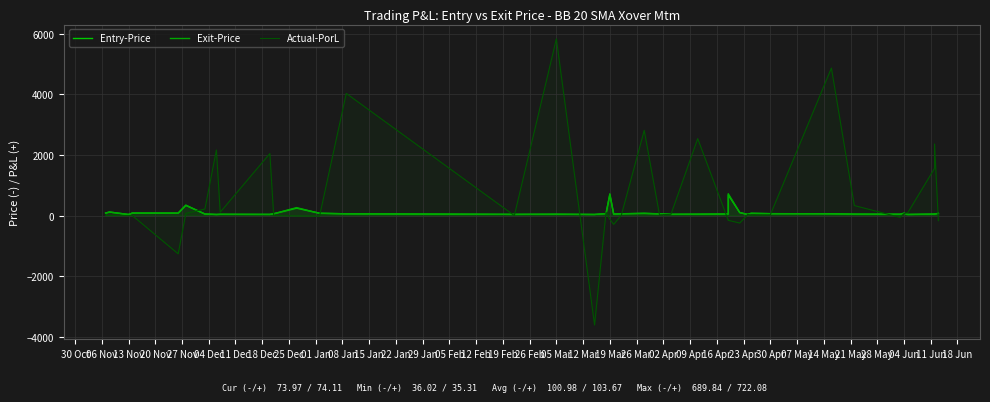

Which has a higher value, 20 Nov or 16 Apr?

20 Nov